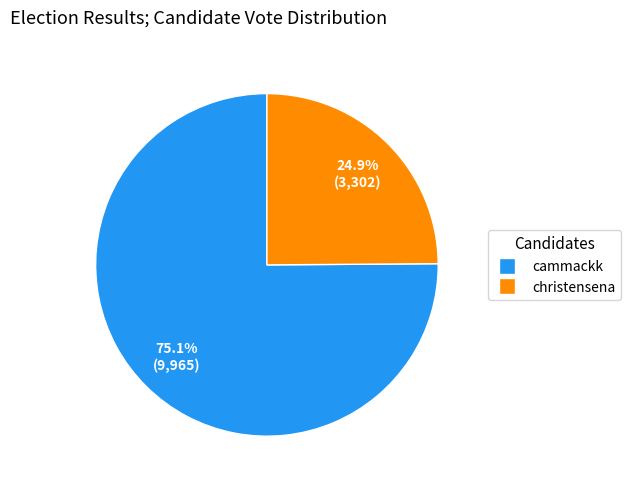

Count the number of slices in the pie.

2